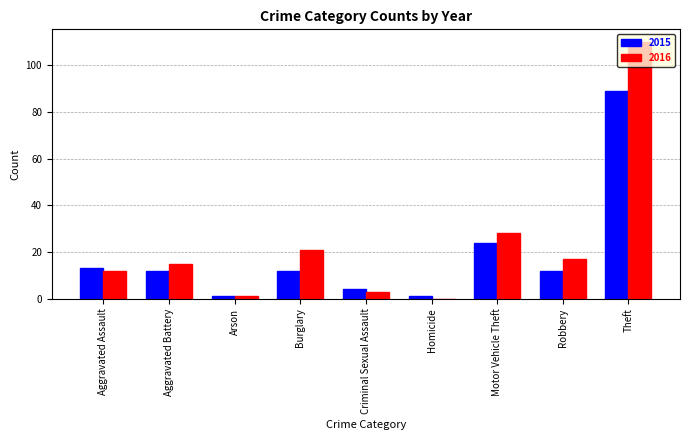

At which category is the sum across all series the highest?

Theft